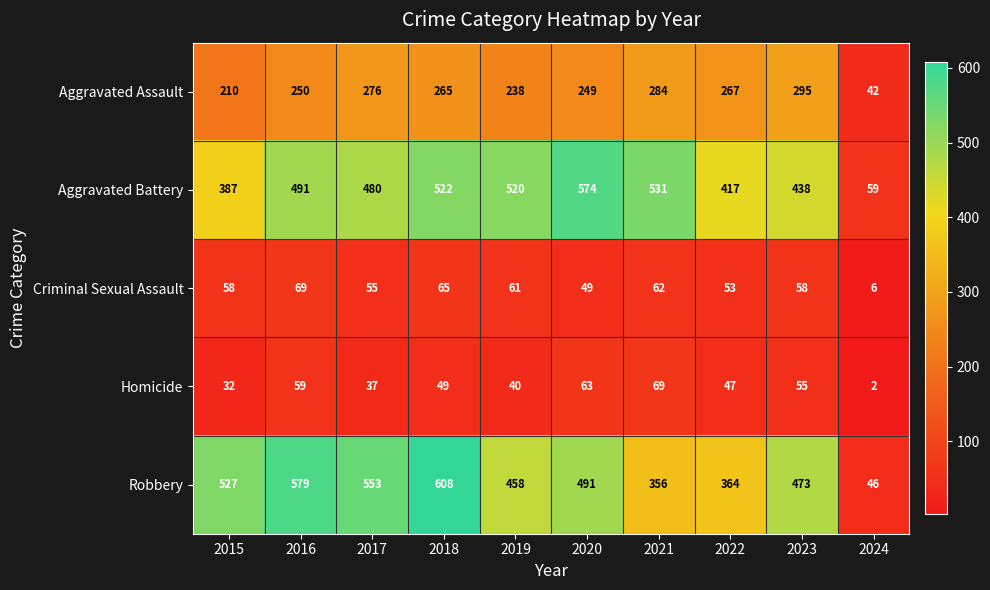

The value of Criminal Sexual Assault at 2022 is 29. True or false?

False